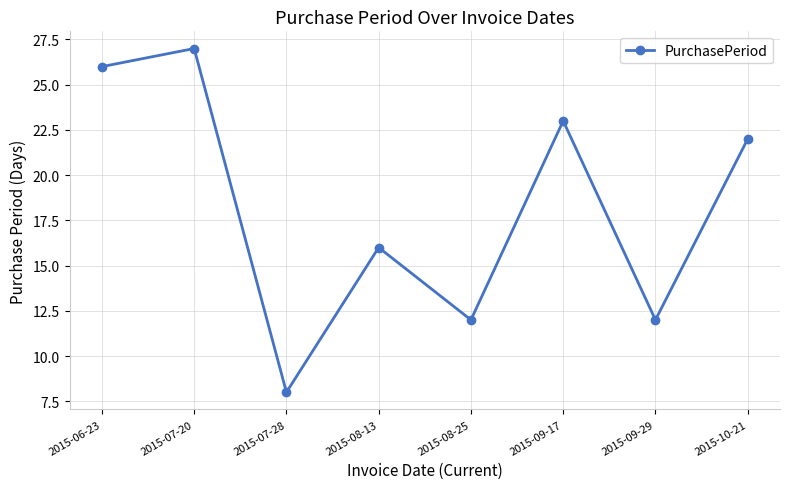

True or false: the data has more than 2 interior local peaks.

True